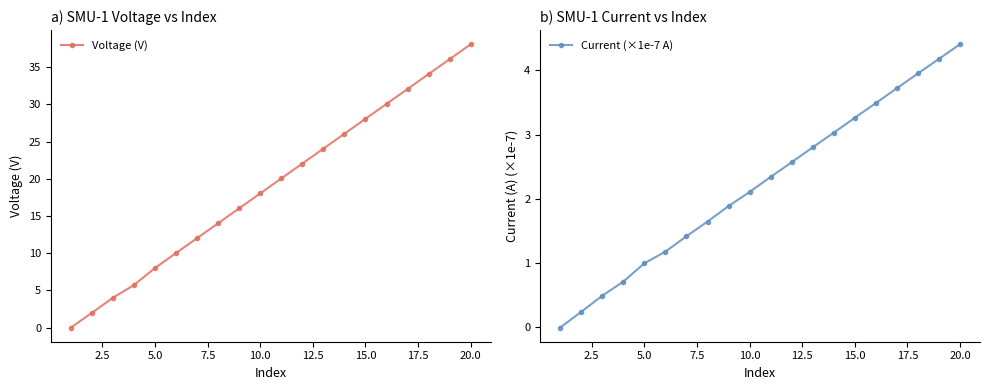

At how many categories does at least one series exceed 31?

4